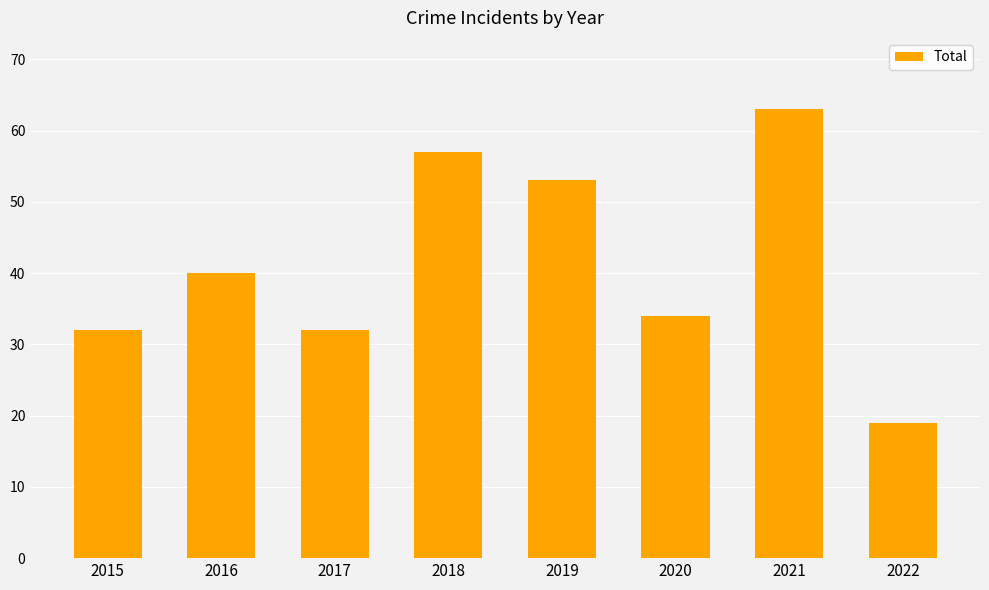

What is the change in value from 2016 to 2021?

+23